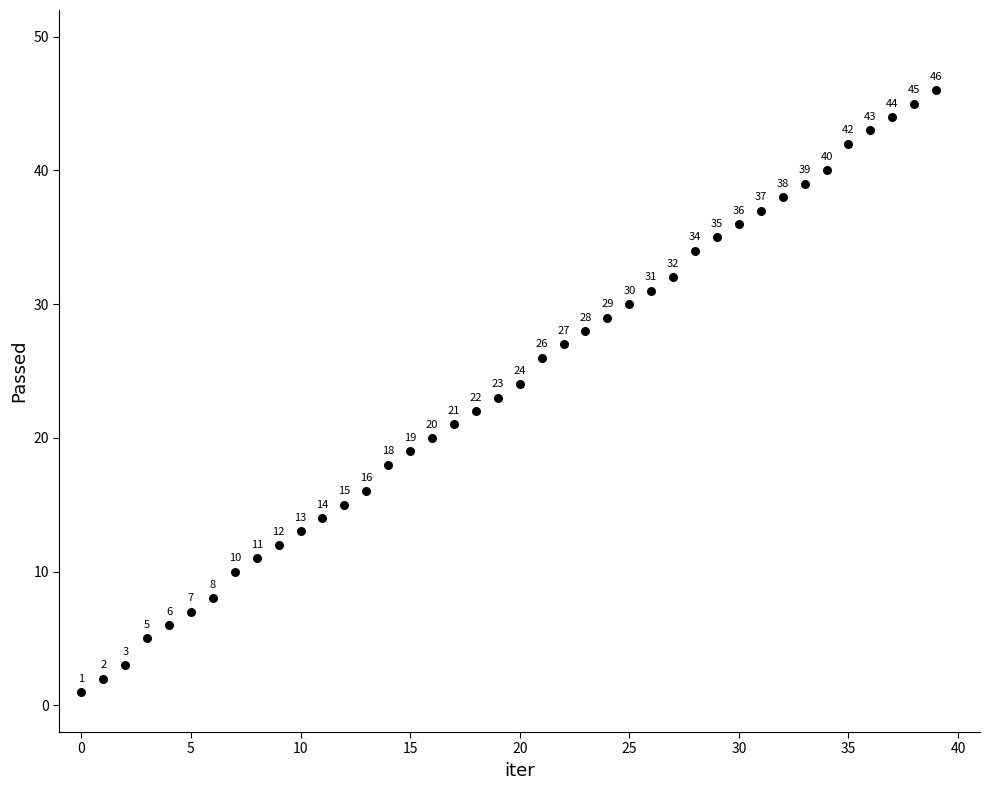

What Y value in the scatter plot is closest to 23?

23